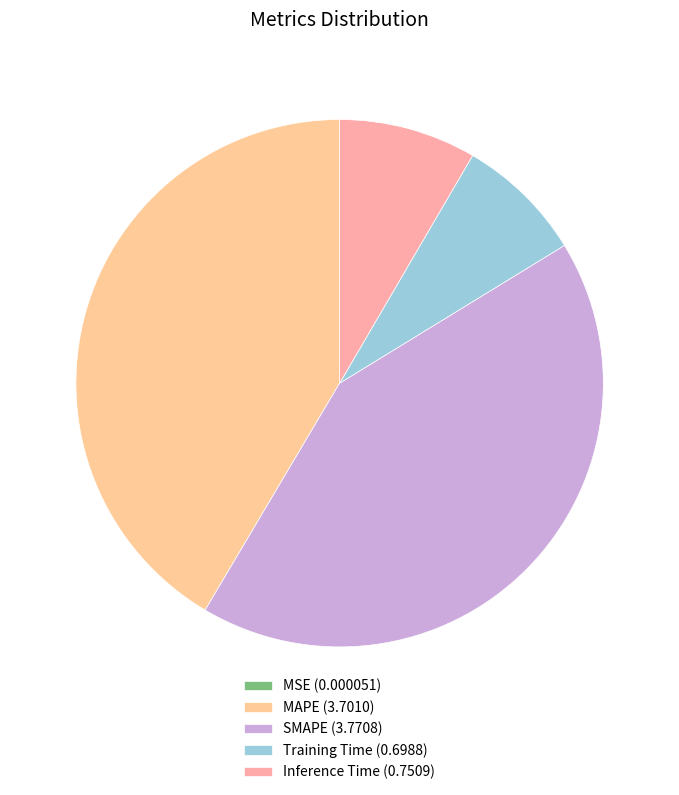

True or false: Inference Time accounts for 8% of the total.

True